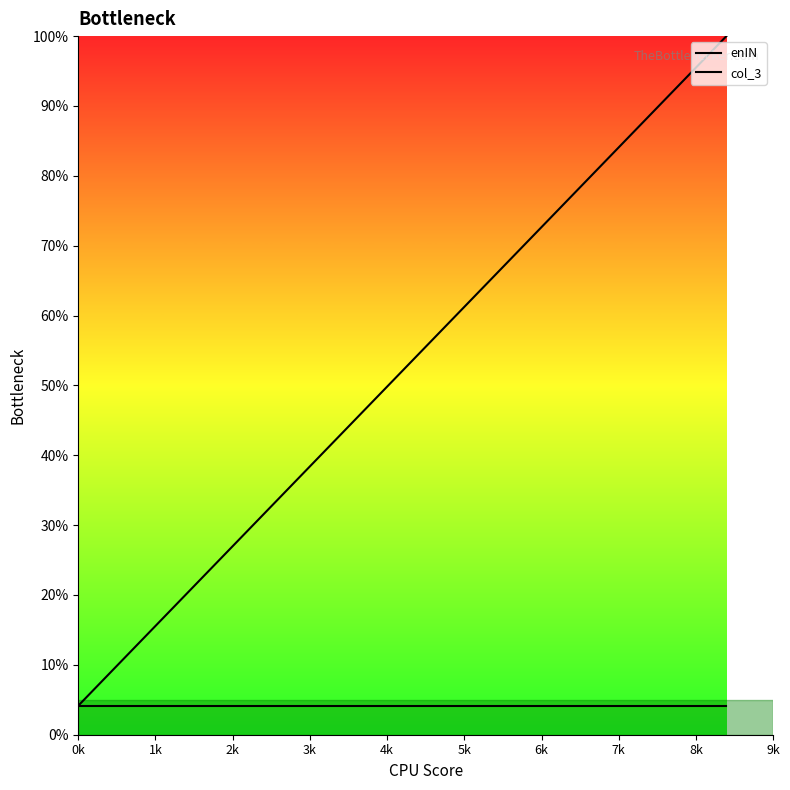

True or false: col_3 has more than 1 points higher than both neighbors.

False